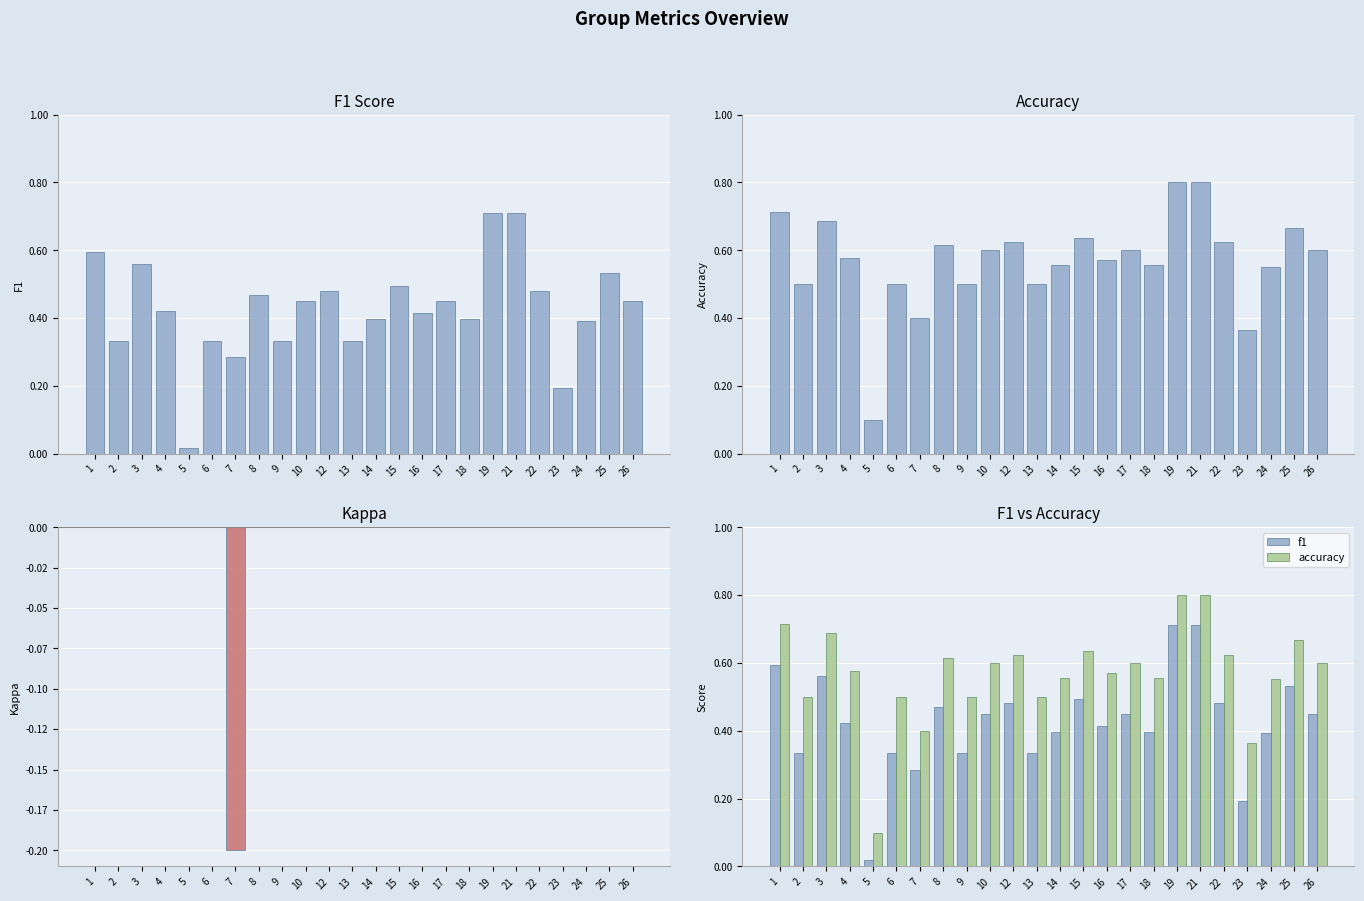

Count the number of categories in the chart.

24